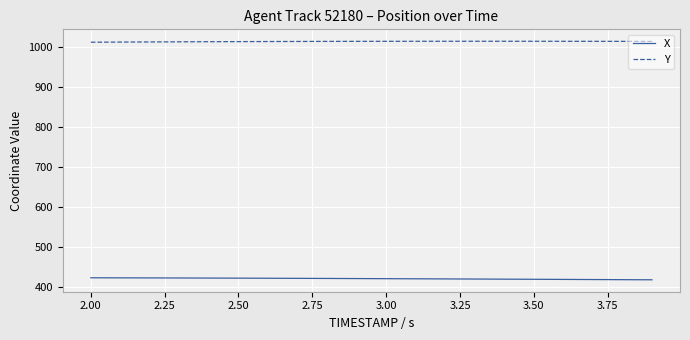

Which series has the largest total across all categories?

Y